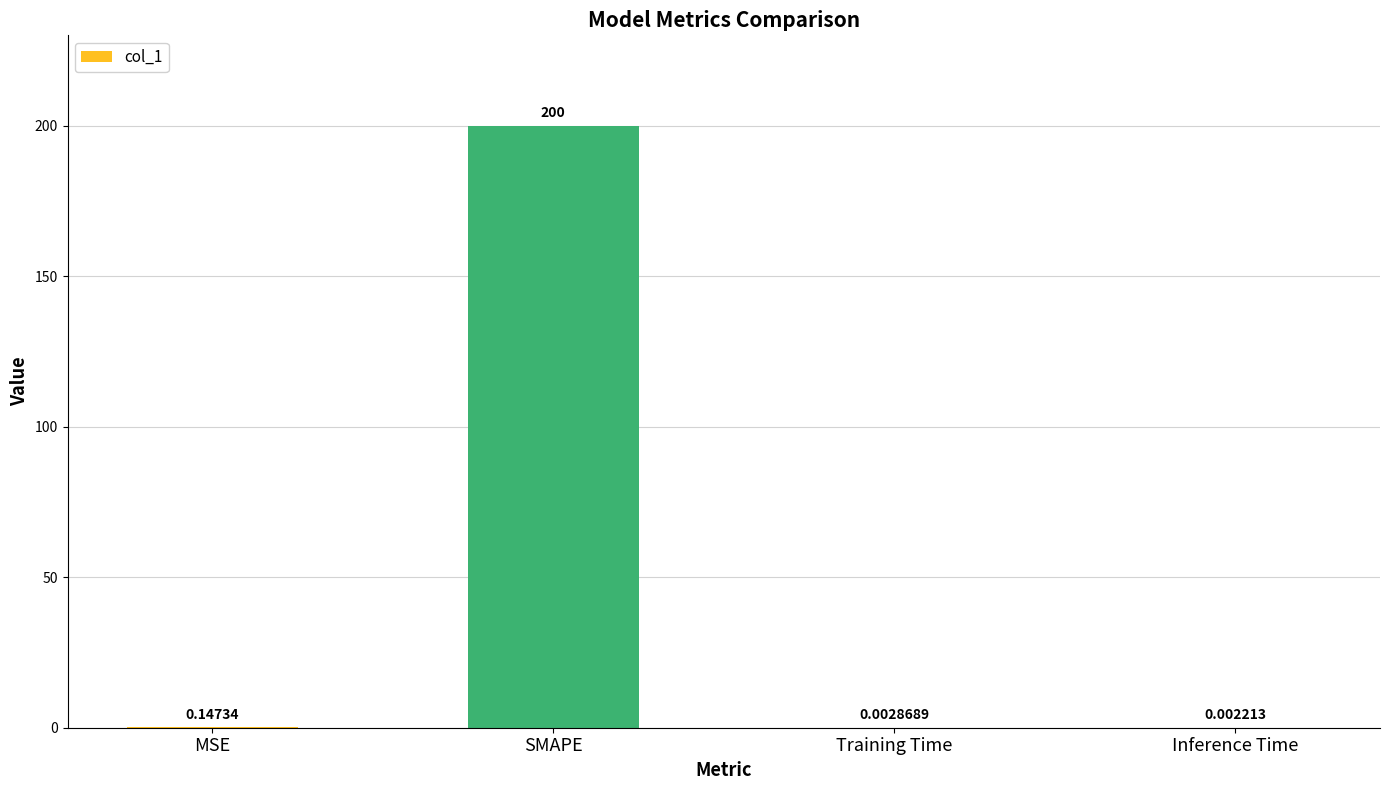

What is the sum of the values at Training Time and SMAPE?

200.0